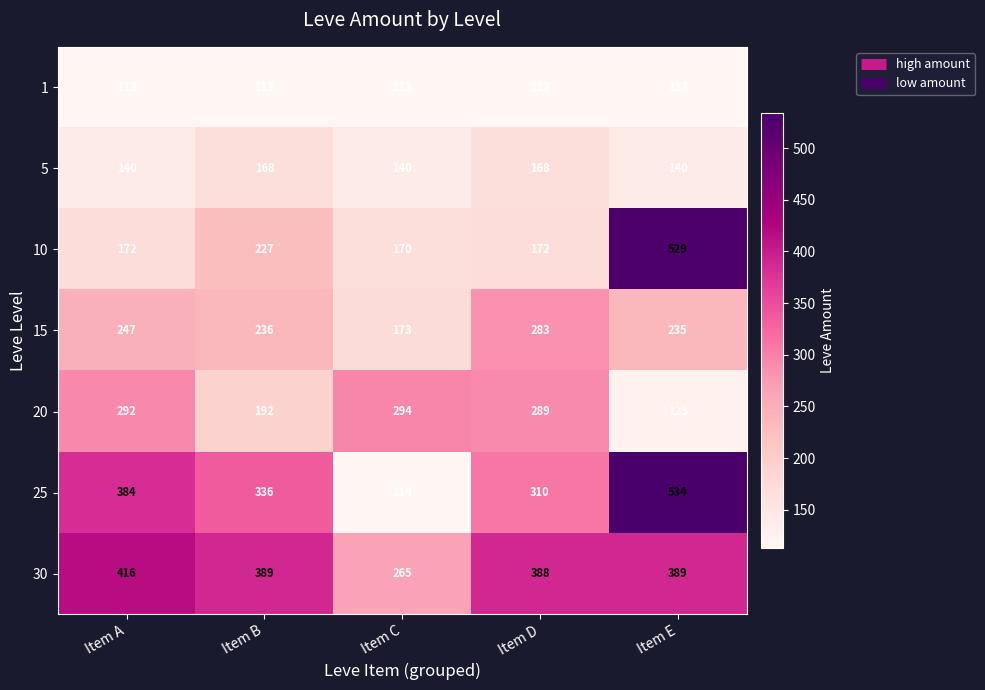

How many categories are shown in the chart?

5